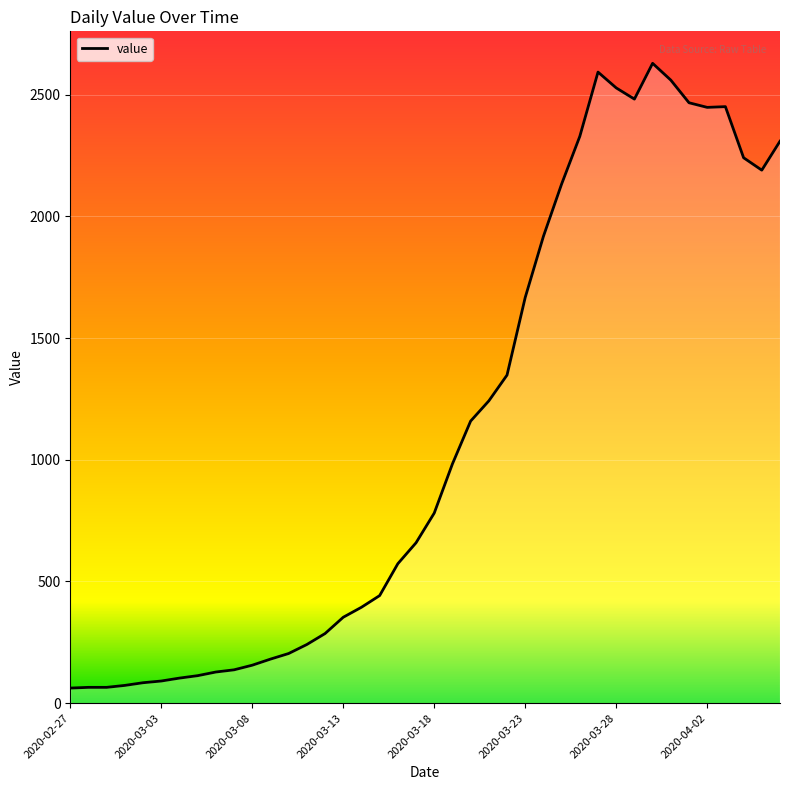

What is the greatest value displayed?

2629